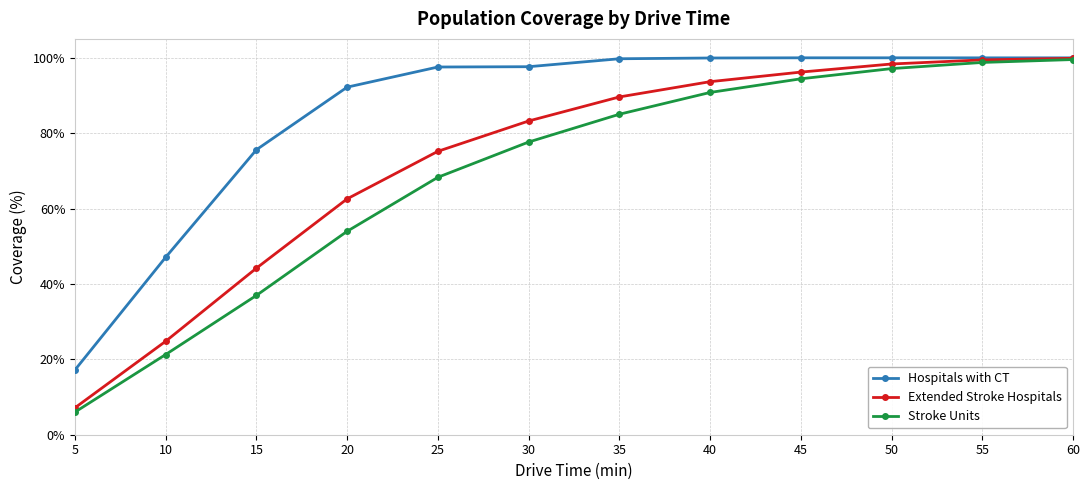

Is the value of Stroke Units at 50 greater than the value of Extended Stroke Hospitals at 30?

Yes